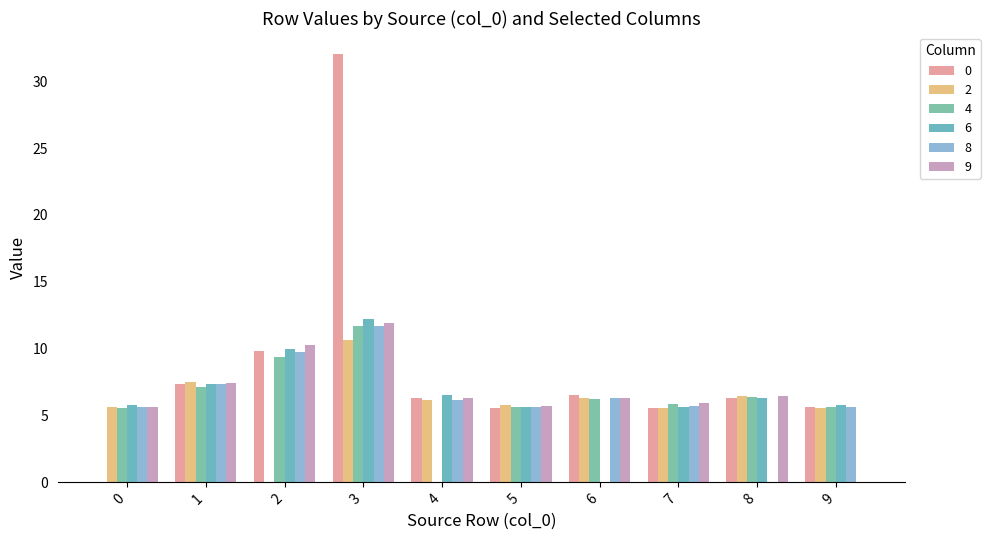

What is the difference between the second highest and minimum values in the 6 series?

10.0